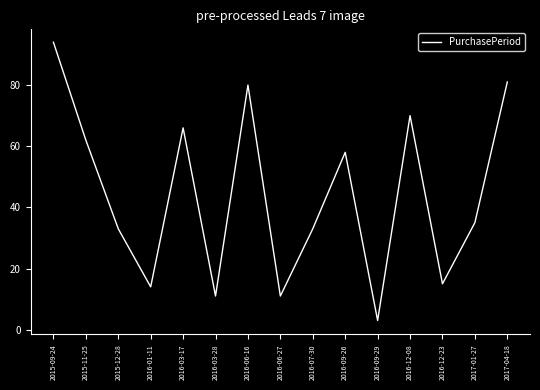

Count the number of data series in this chart.

1